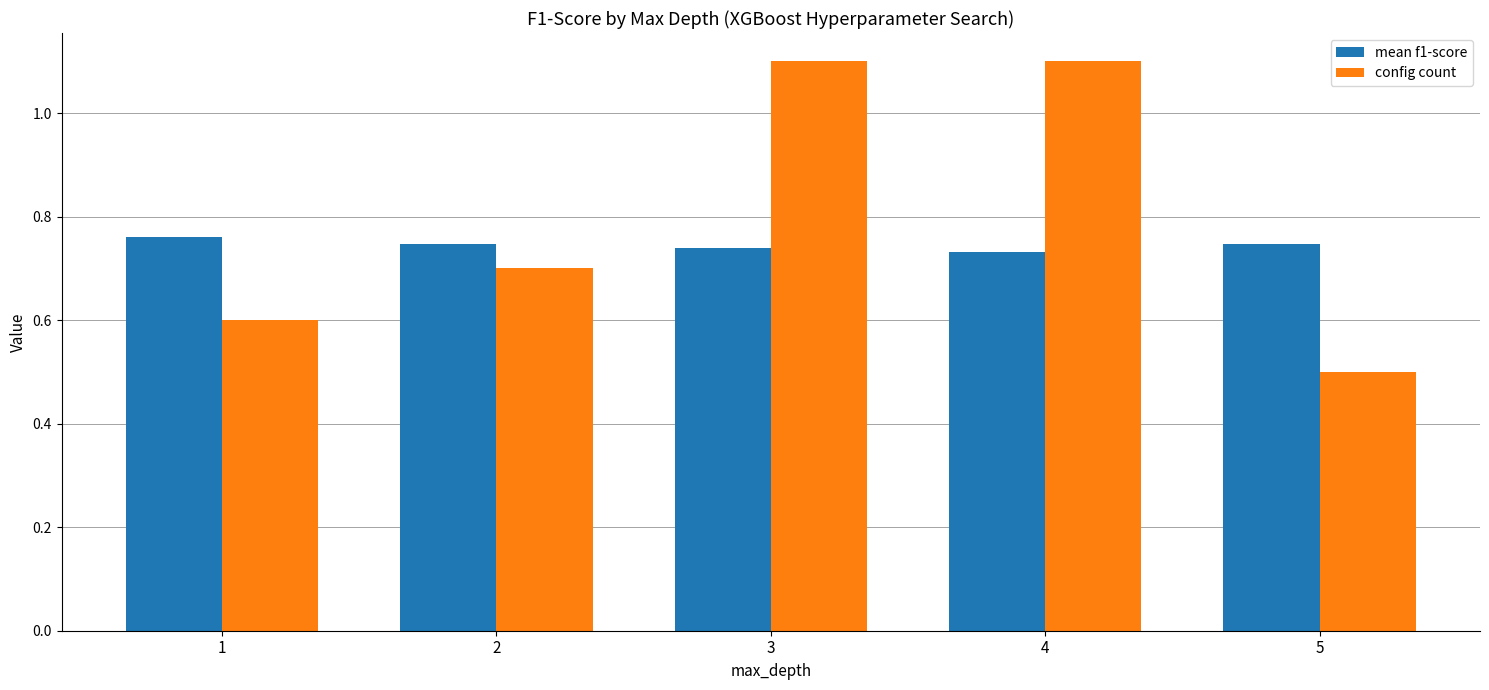

At how many categories does at least one series exceed 0?

5